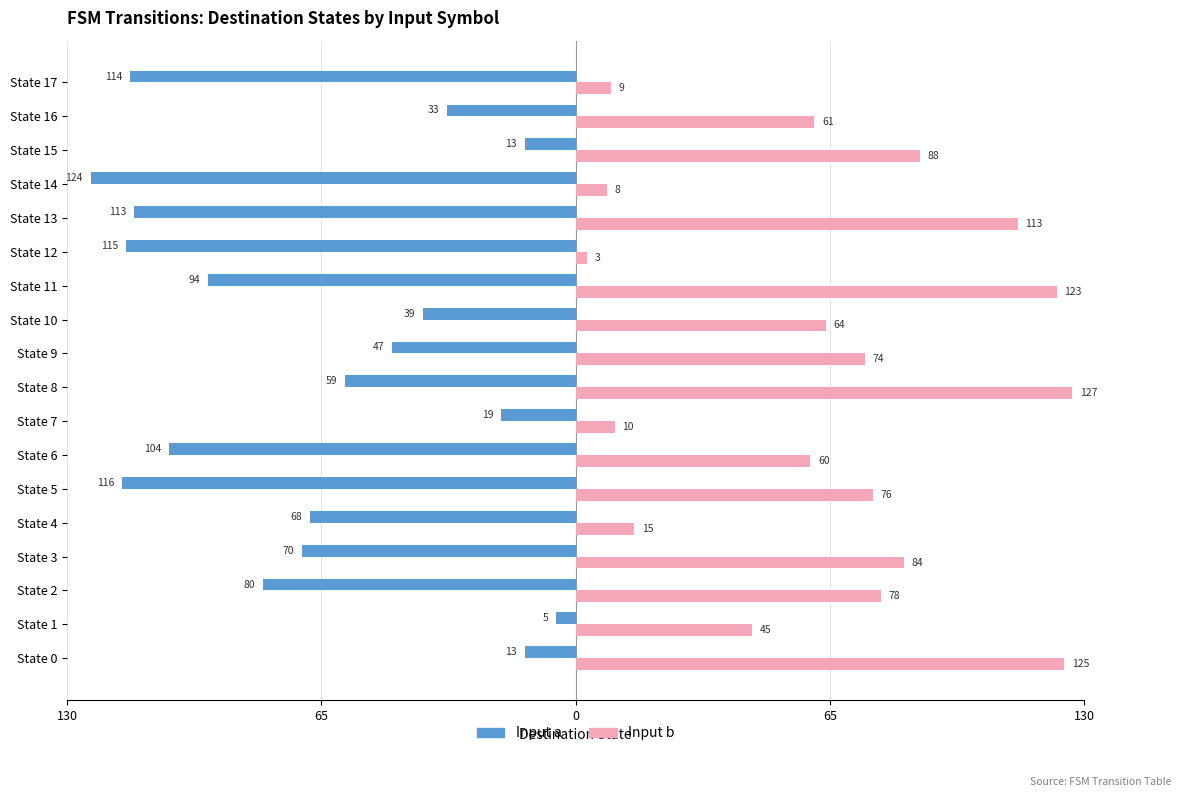

What are all the series names shown in the legend?

Input a, Input b